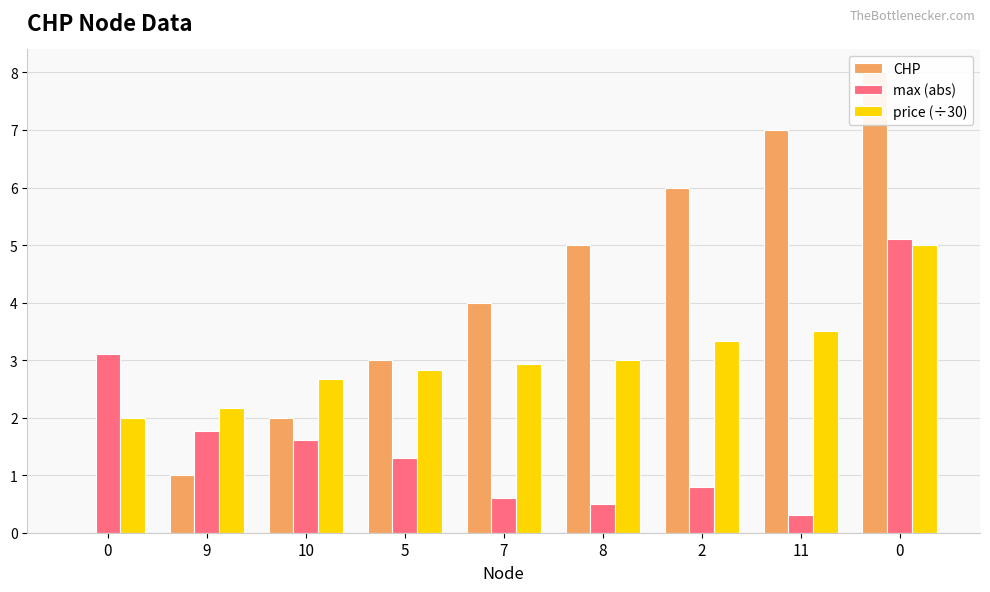

Rank the categories by price (÷30) value from highest to lowest.

0, 11, 2, 8, 7, 5, 10, 9, 0